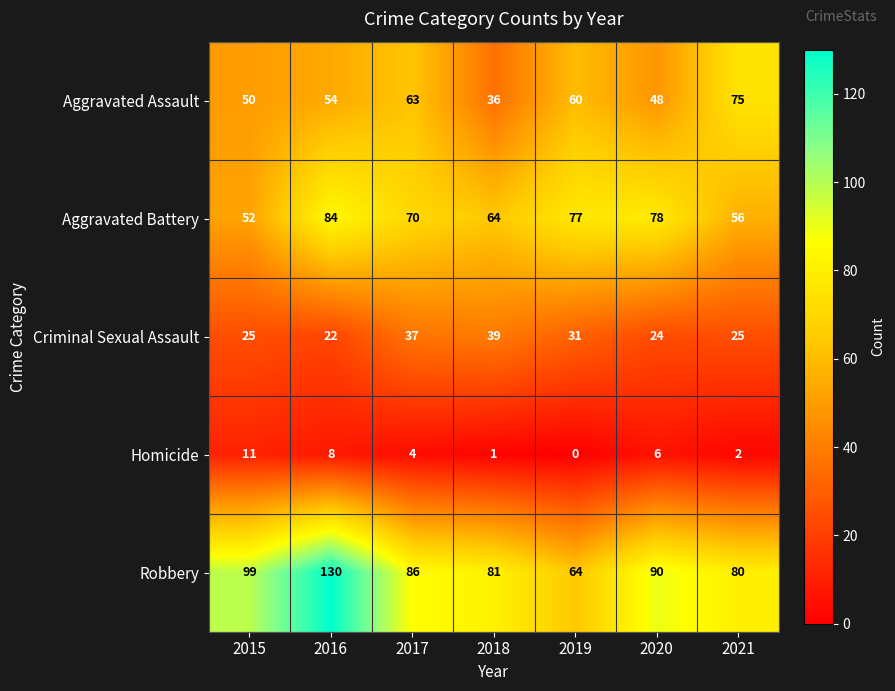

The Aggravated Assault series shows 60 at 2019. True or false?

True